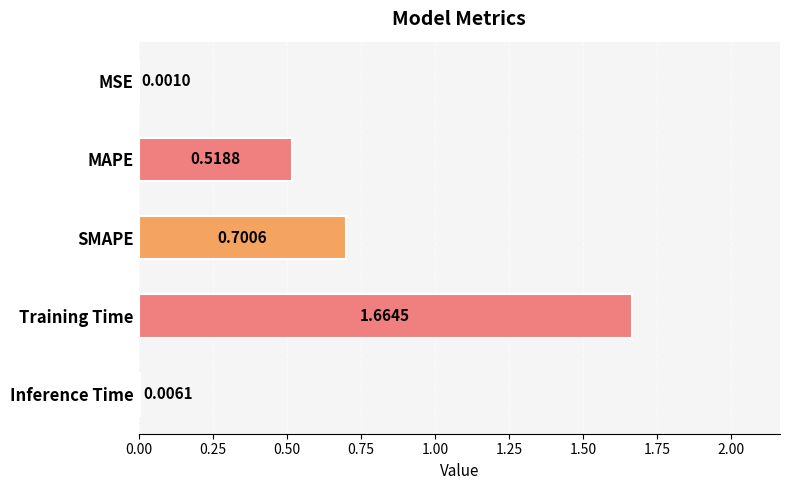

Which has a higher value, Training Time or SMAPE?

Training Time